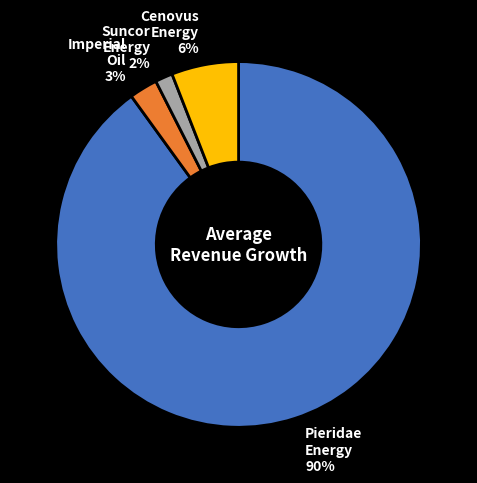

Is there any slice that represents more than half of the pie?

Yes